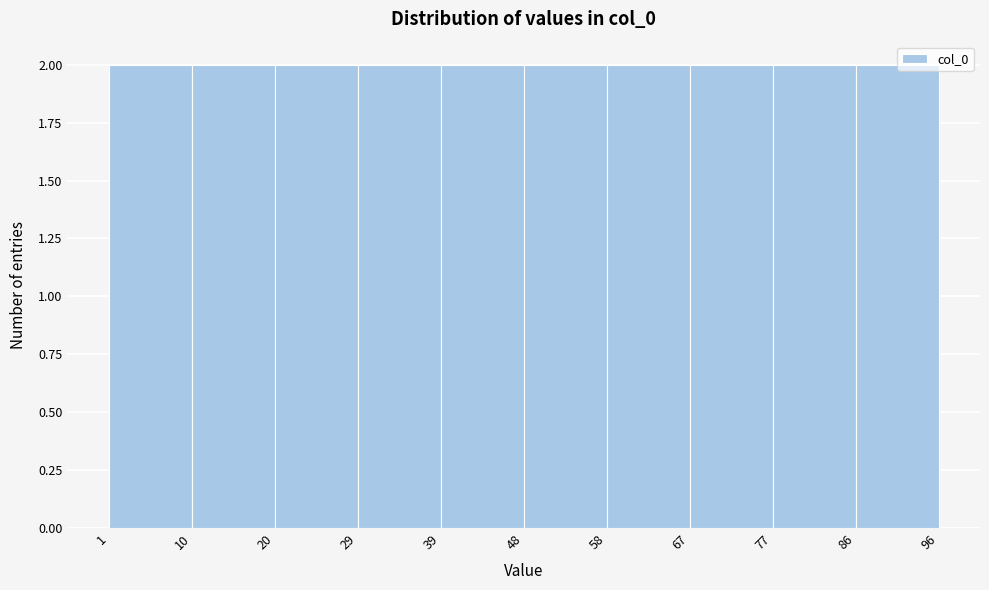

Reading left to right, transcribe this chart: for each bar, give the range it covers on the x-axis and its height. The values are not printed on the chart, so give them approximately, as read against the axis.

1 to 10: 2
10 to 20: 2
20 to 29: 2
29 to 39: 2
39 to 48: 2
48 to 58: 2
58 to 67: 2
67 to 77: 2
77 to 86: 2
86 to 96: 2